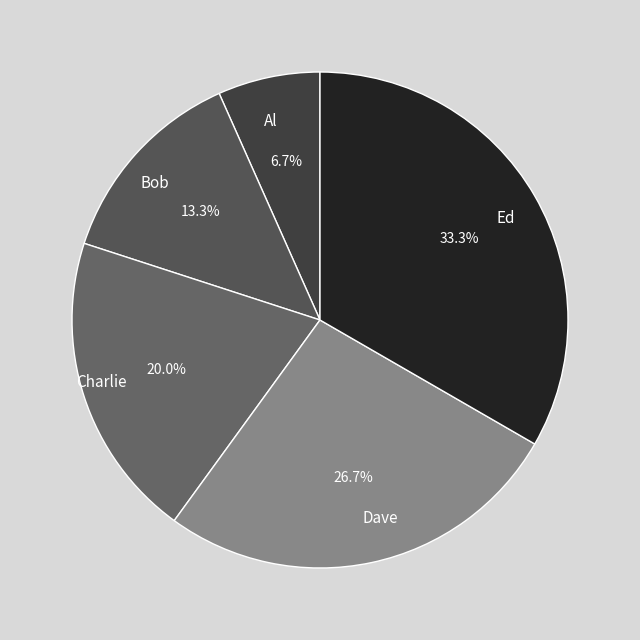

Is there any slice that represents more than half of the pie?

No